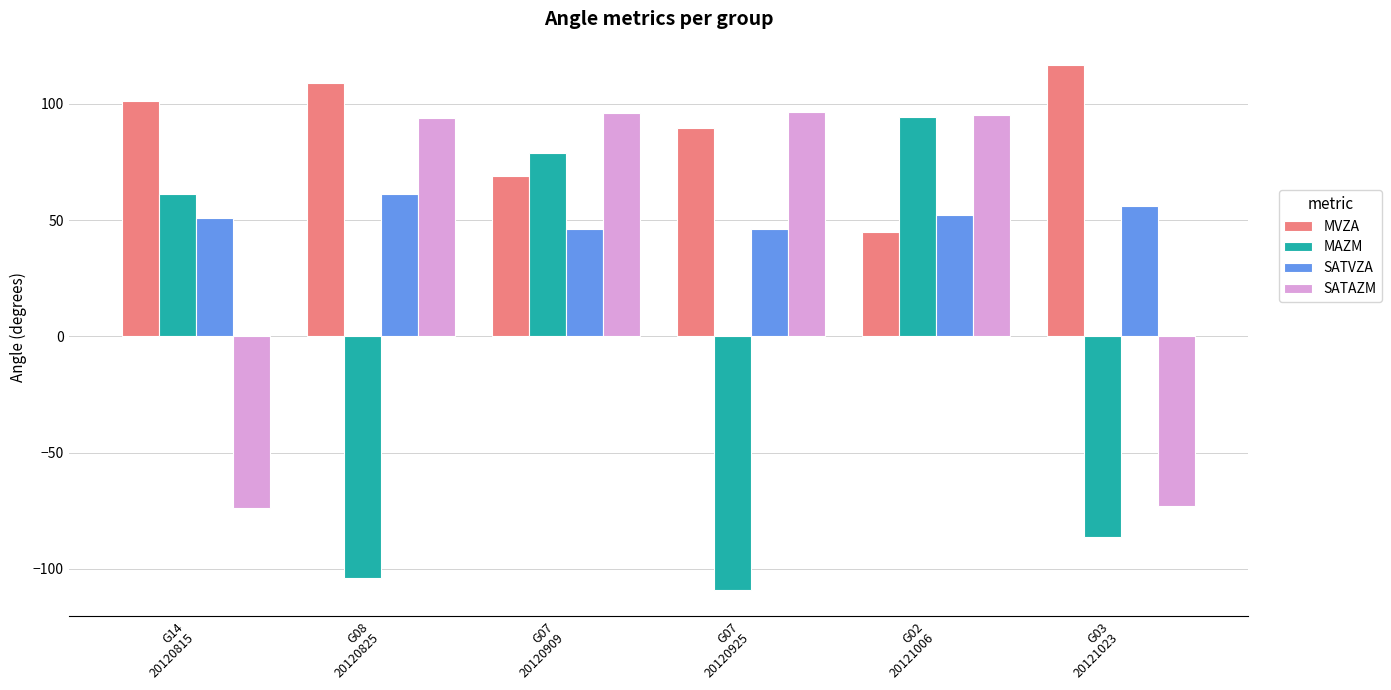

What is the difference between the highest and lowest values at G14
20120815?

174.9